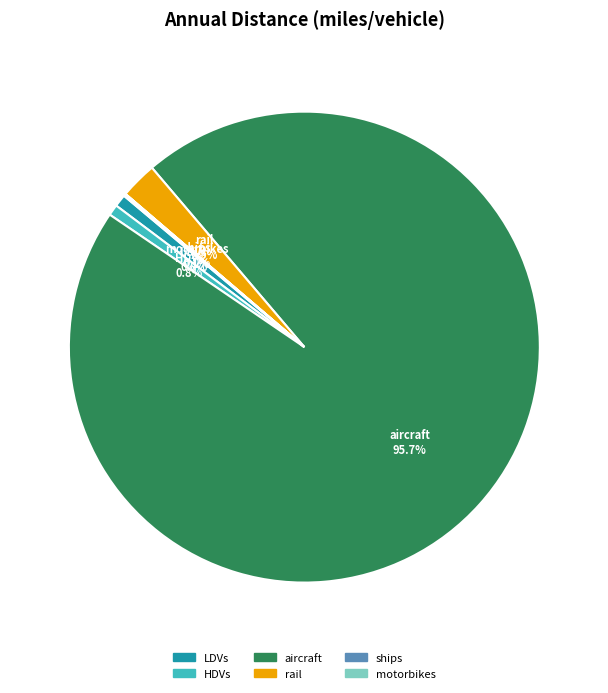

How much of the chart is everything except HDVs?

99.2%